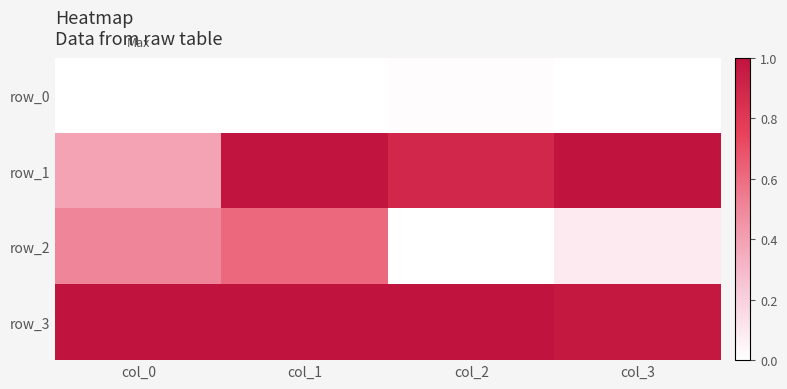

Which has a higher value, col_2 or col_0?

col_2